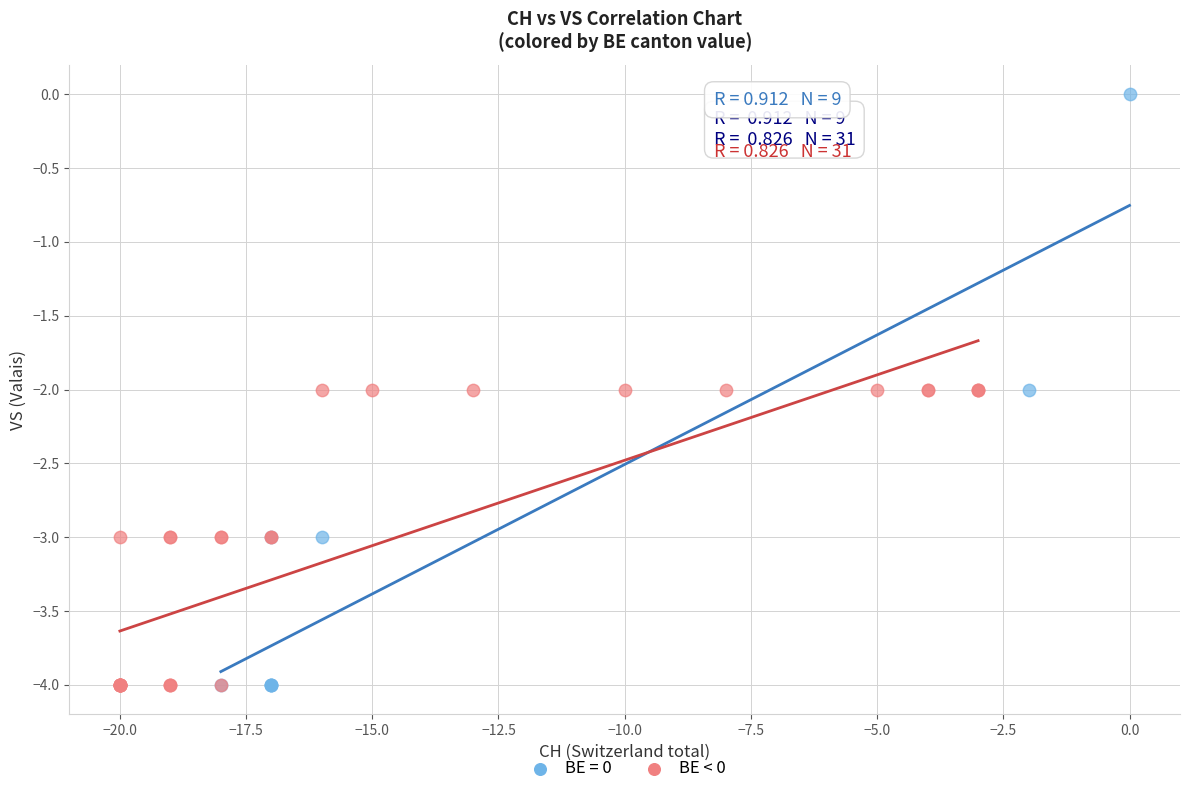

Which series contains the highest Y value?

BE = 0